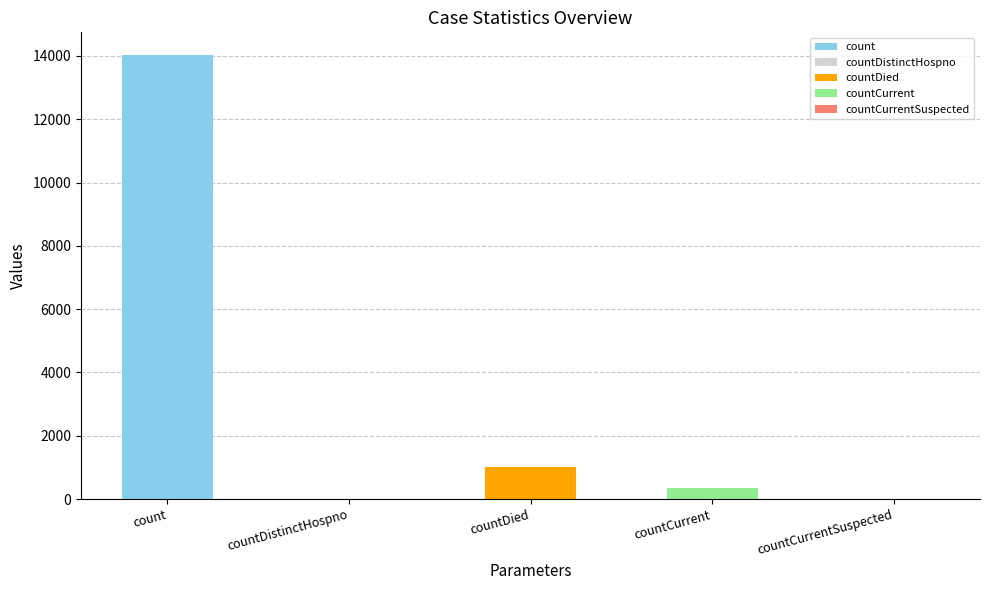

What is the greatest value displayed?

14042